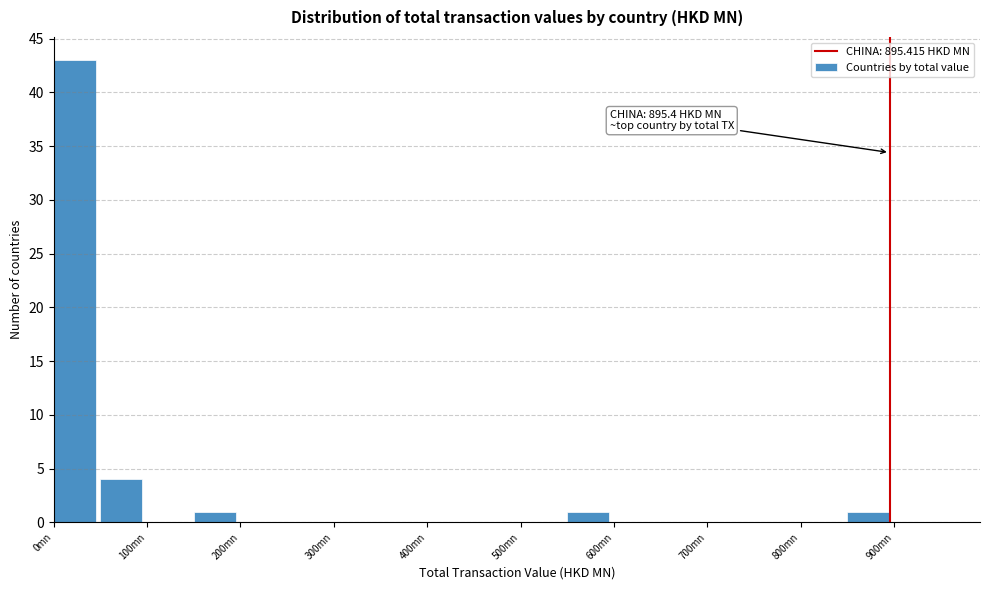

Which range on the x-axis has the tallest bar?

0 to 50